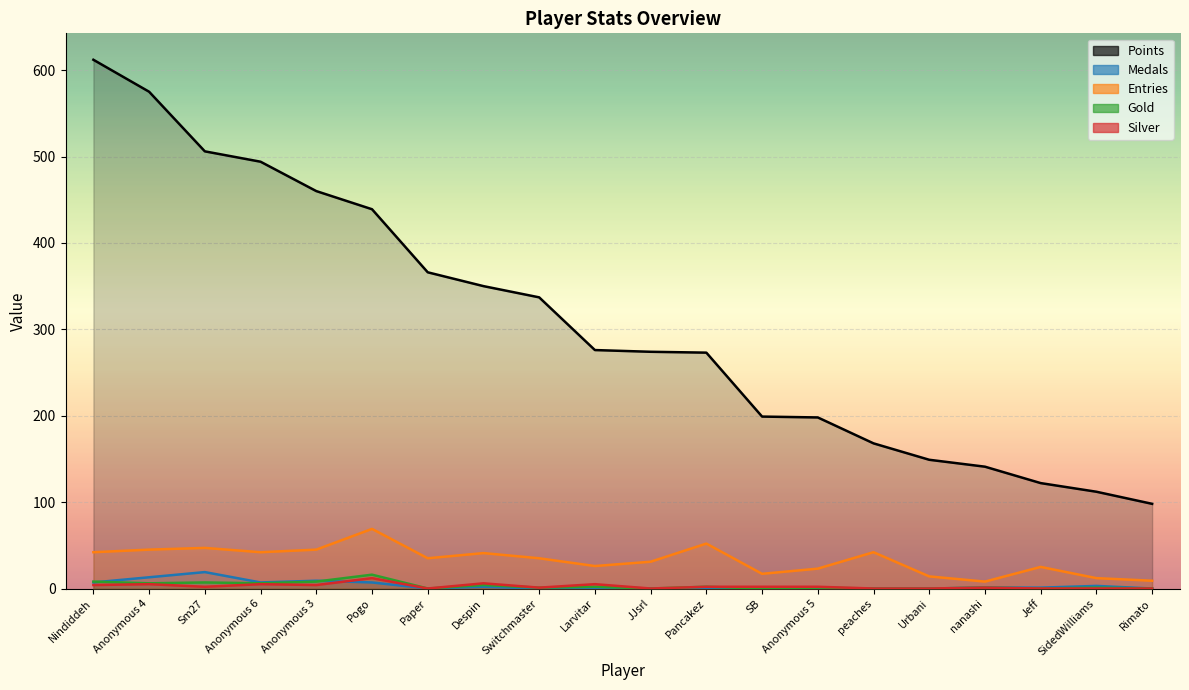

Is the value of Entries at SidedWilliams greater than the value of Points at peaches?

No